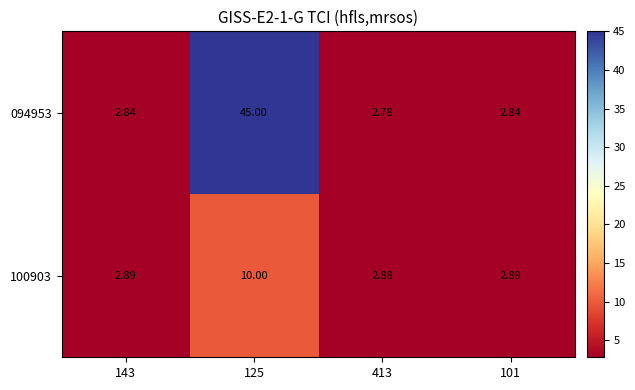

Is the value of 094953 at 101 greater than the value of 100903 at 143?

No